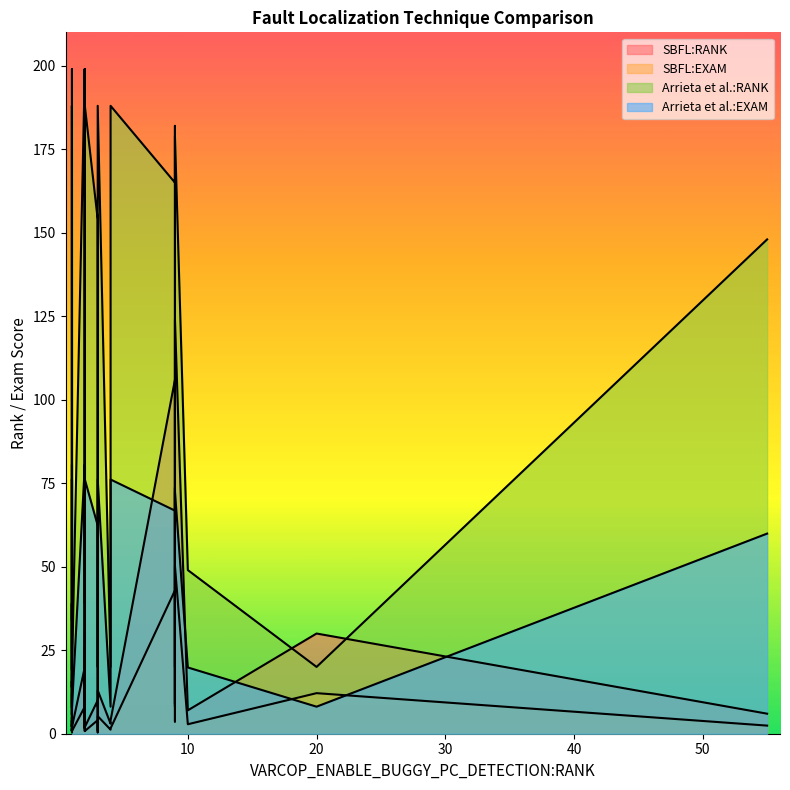

Which has a higher value, 2 or 2?

2